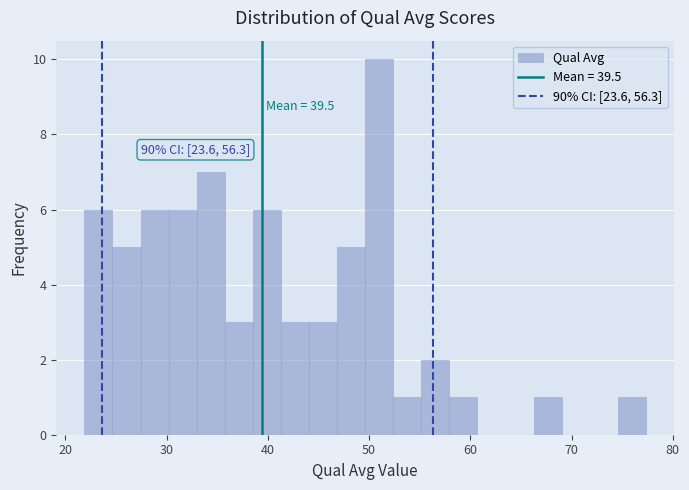

Read against the x-axis, roughly where is the centre of the tallest bar?

51